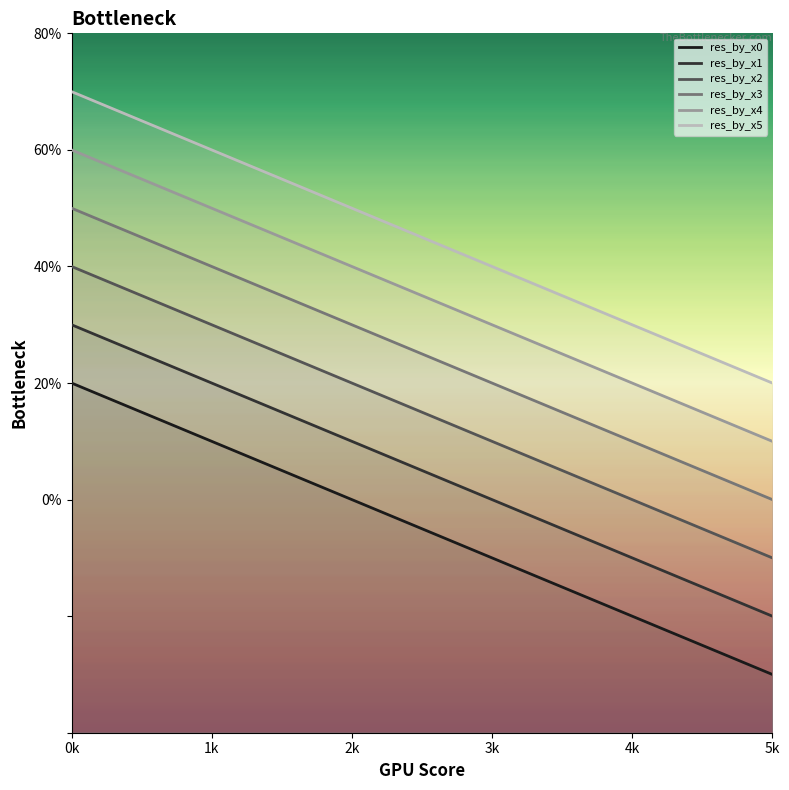

True or false: res_by_x4 and res_by_x2 intersect in this chart.

False